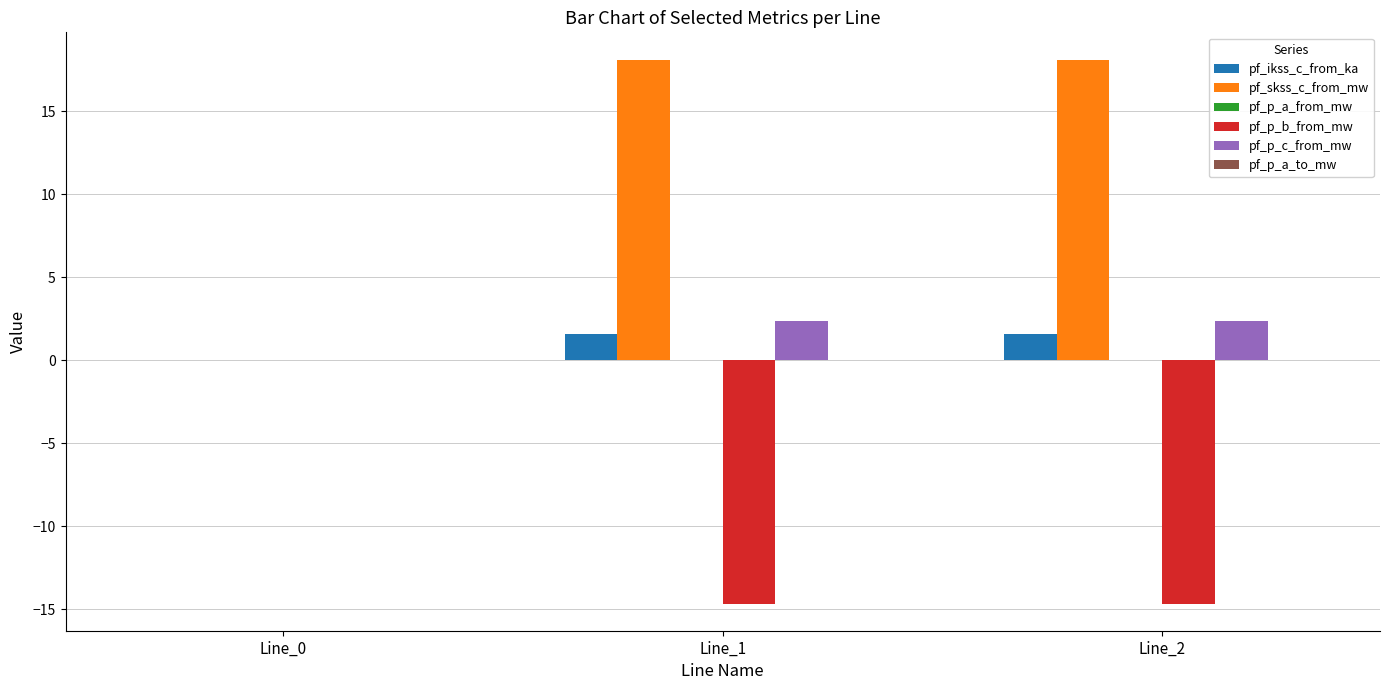

What is the sum of all pf_p_c_from_mw values?

4.7